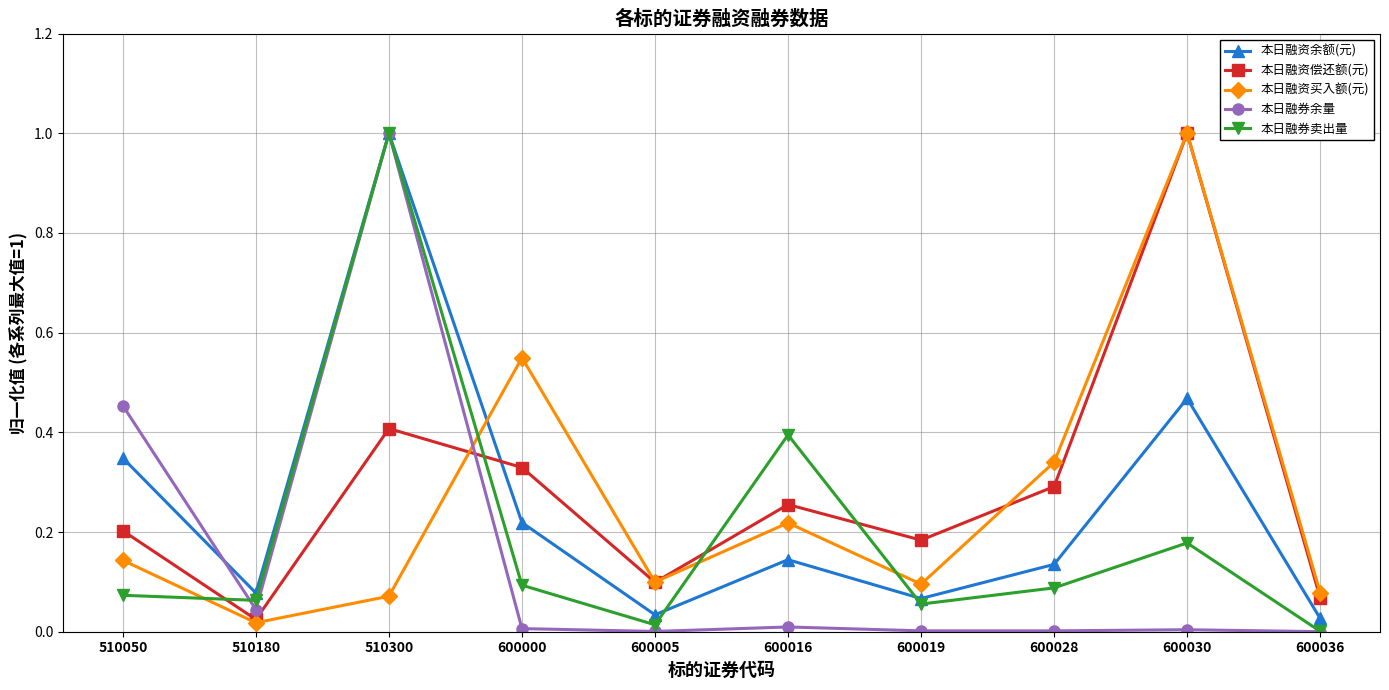

True or false: 本日融券余量 has a value of 0.0 at 600000.

True